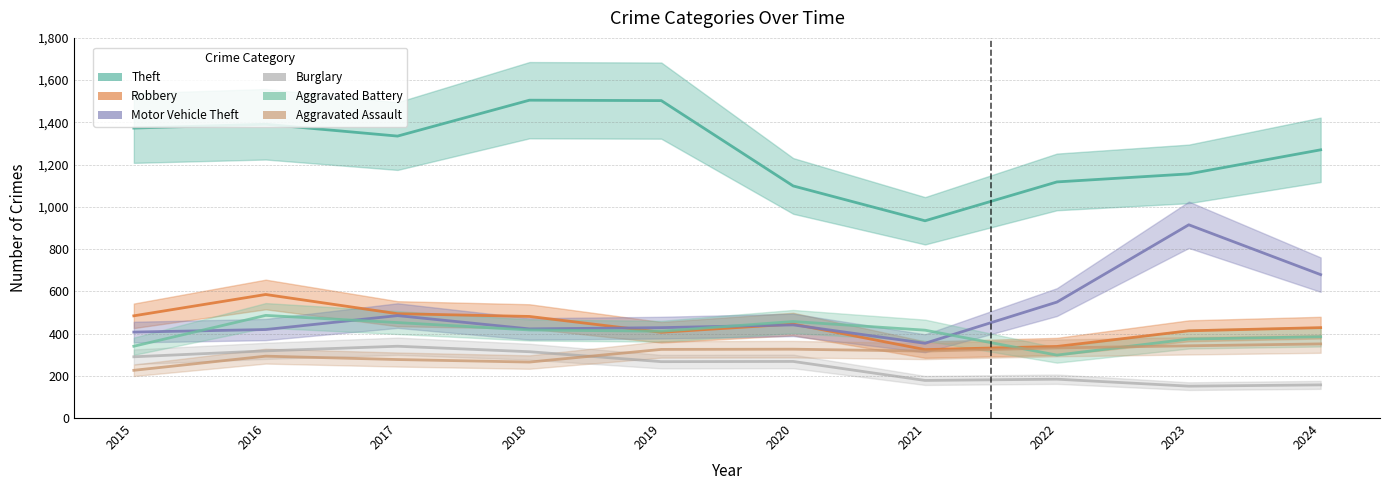

Between which two adjacent categories do Aggravated Battery and Aggravated Assault first intersect?

2021 and 2022